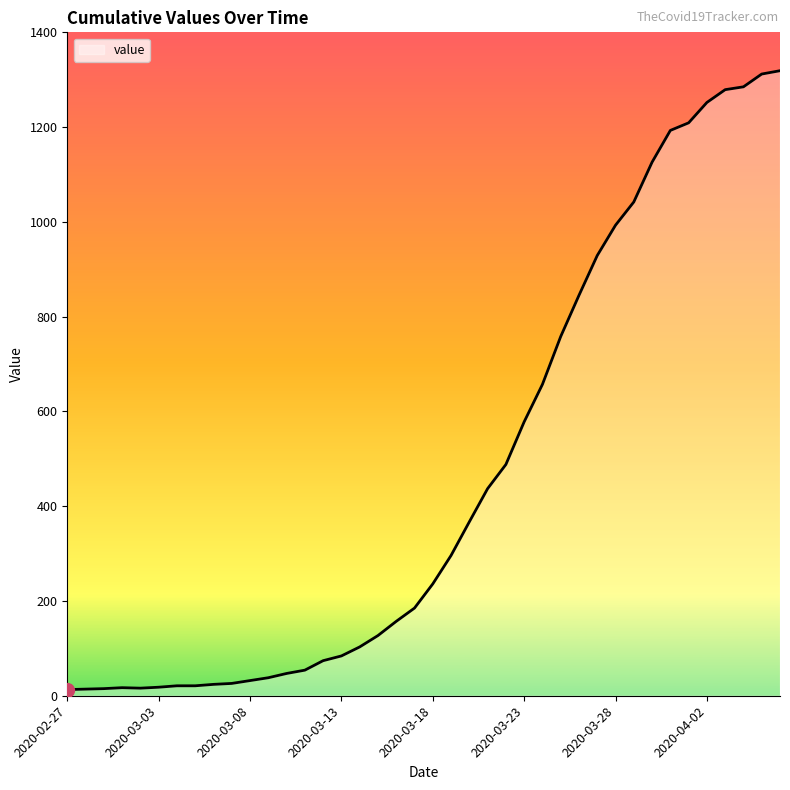

How many series are shown in this chart?

1